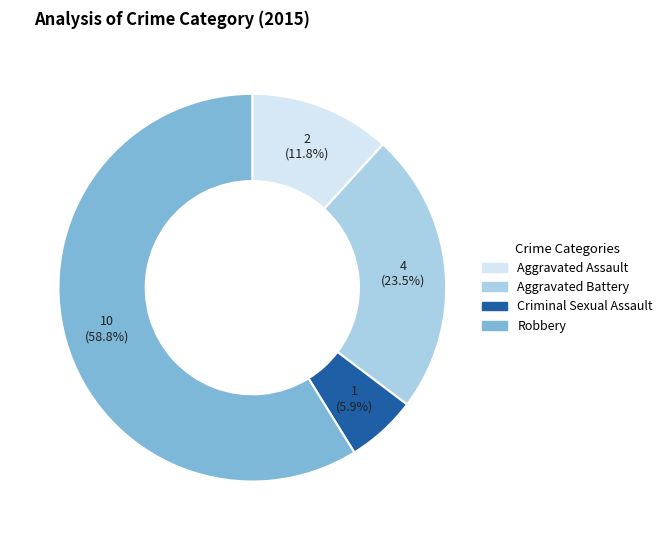

Between Criminal Sexual Assault and Aggravated Assault, which is larger?

Aggravated Assault